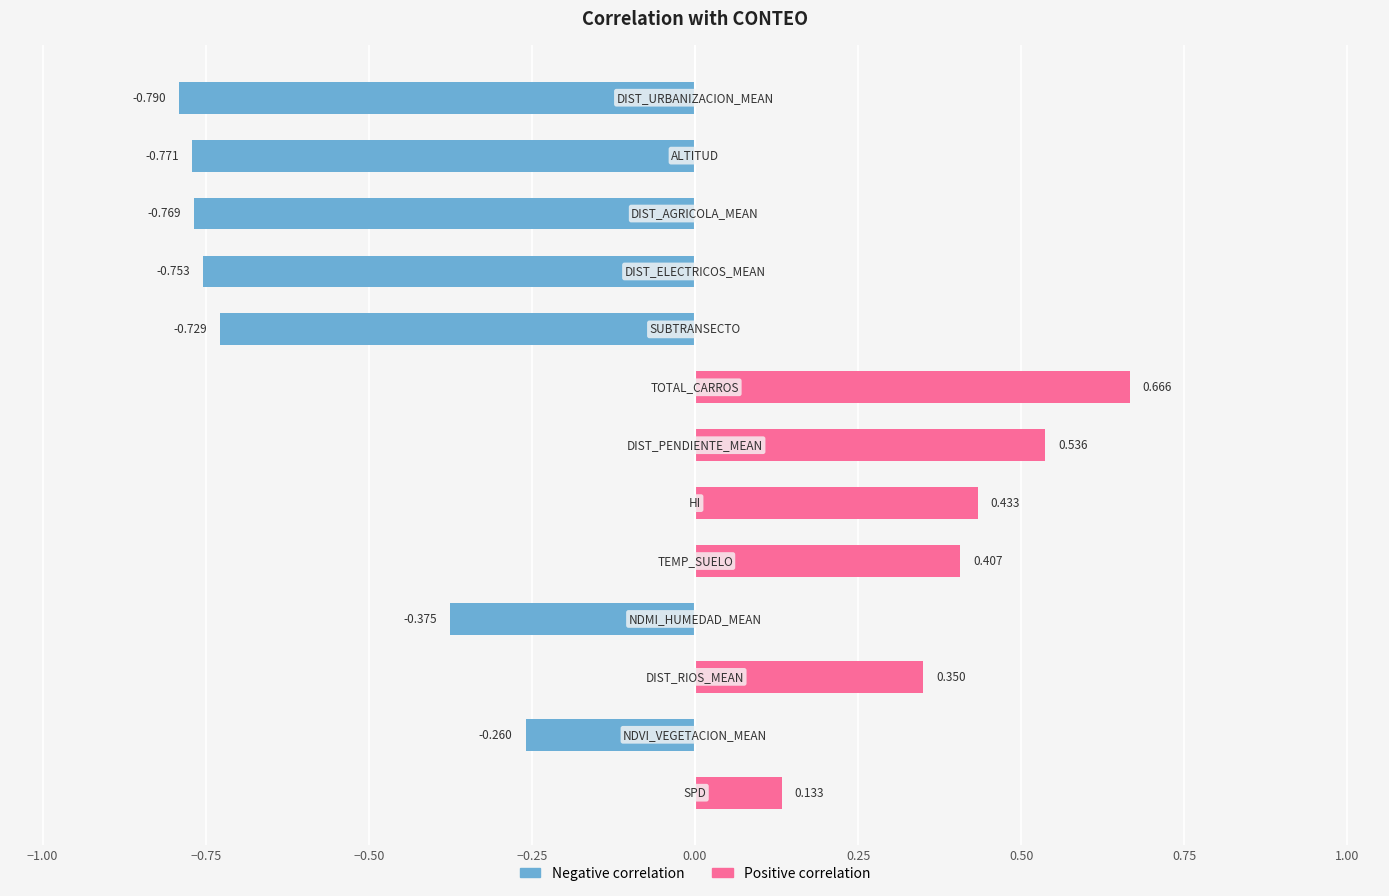

Which category has the lowest value across all series?

DIST_URBANIZACION_MEAN